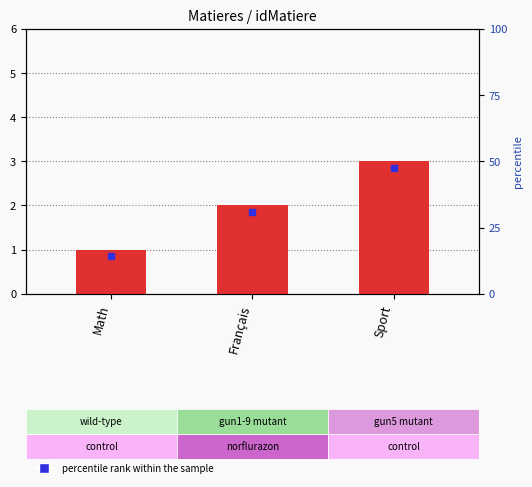

How many data points does each series have?

3